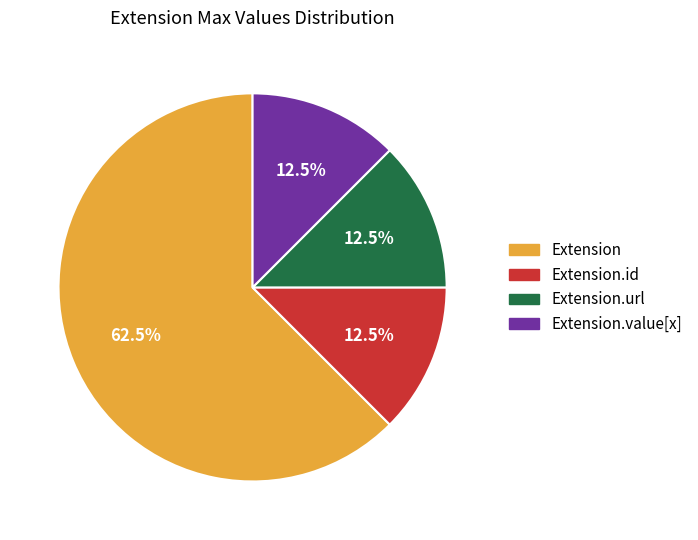

Is there a majority slice in this chart?

Yes